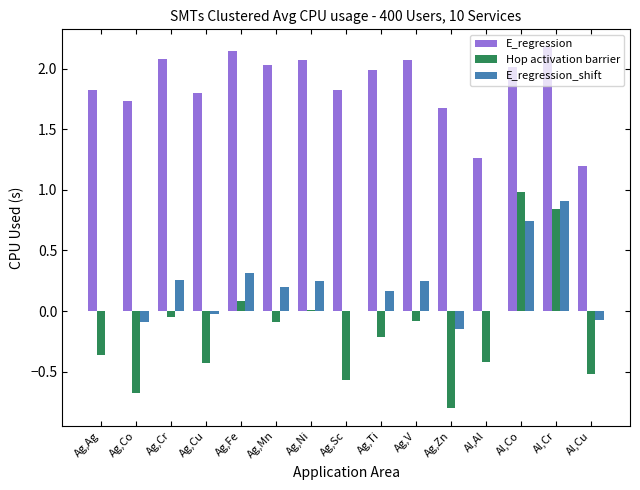

Which series changed the most between Ag,Cr and Ag,Zn?

Hop activation barrier